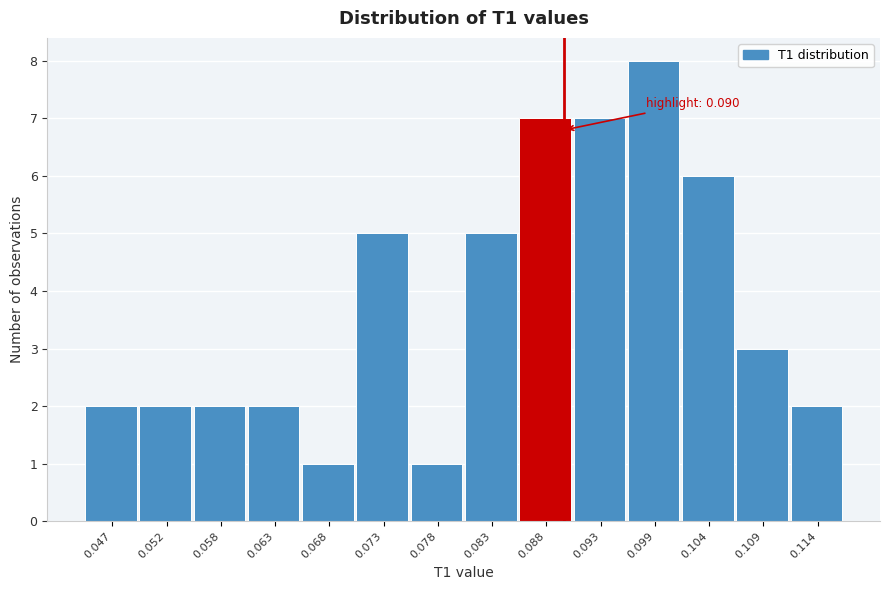

Over which range of the x-axis is the bar tallest?

0.096 to 0.101